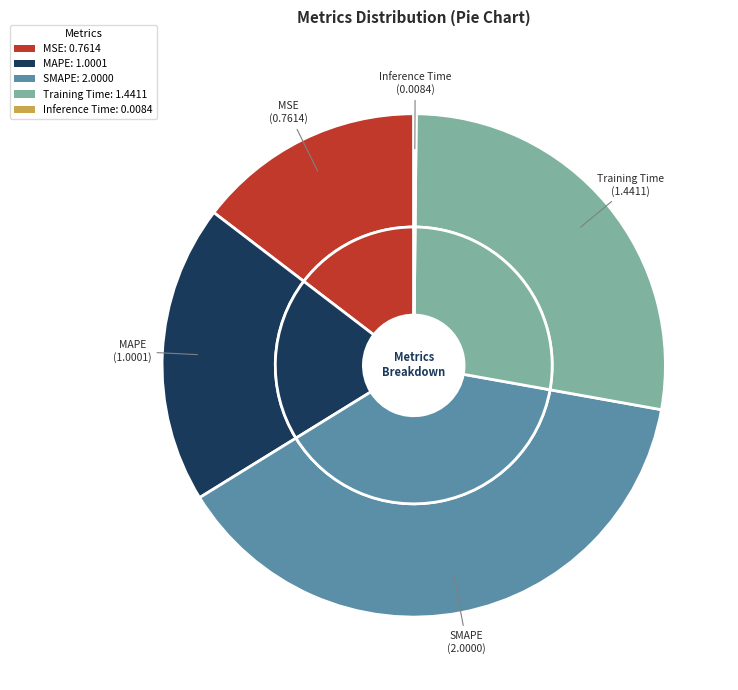

Approximately how many times larger is the value at MSE compared to MAPE?

0.8